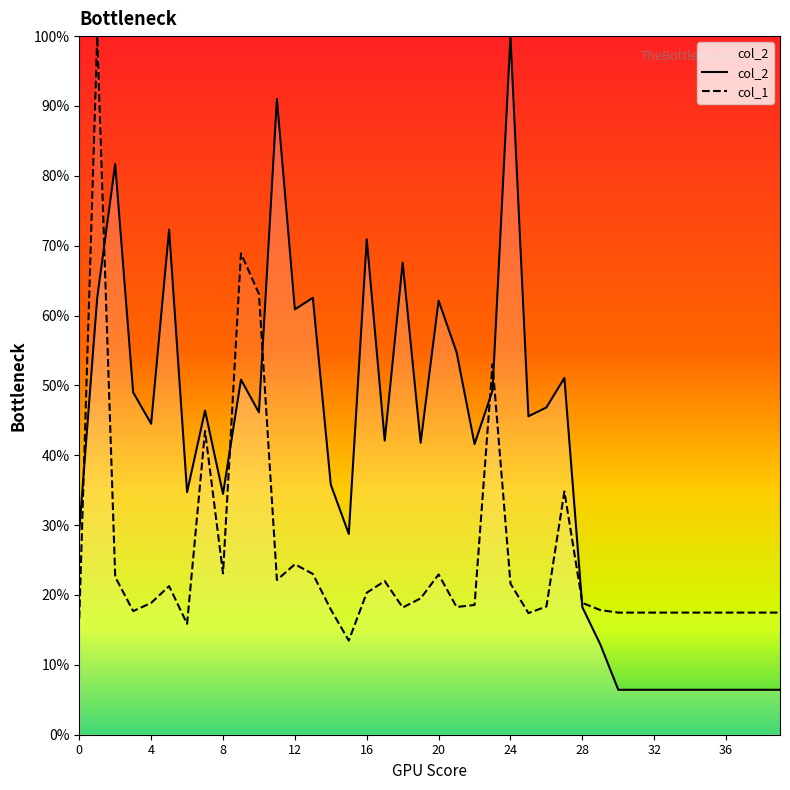

Which series ends up on top after the final intersection of col_2 and col_1?

col_1